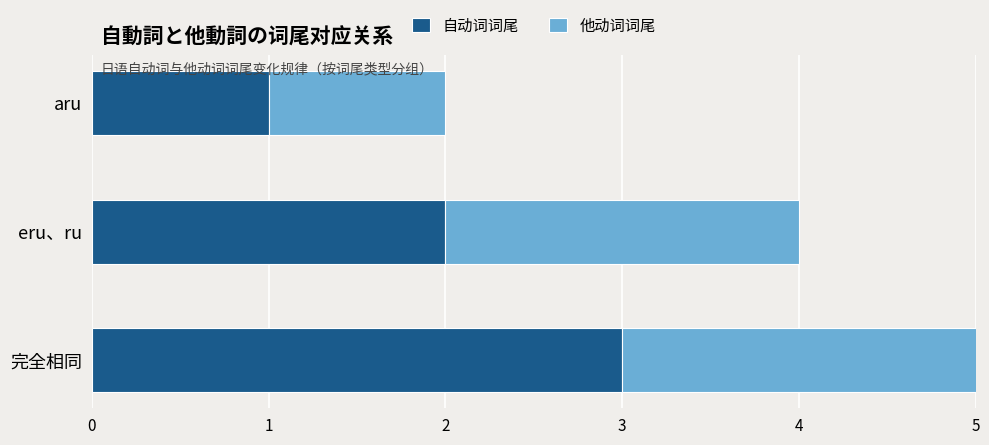

Which series has the largest total across all categories?

自动词词尾